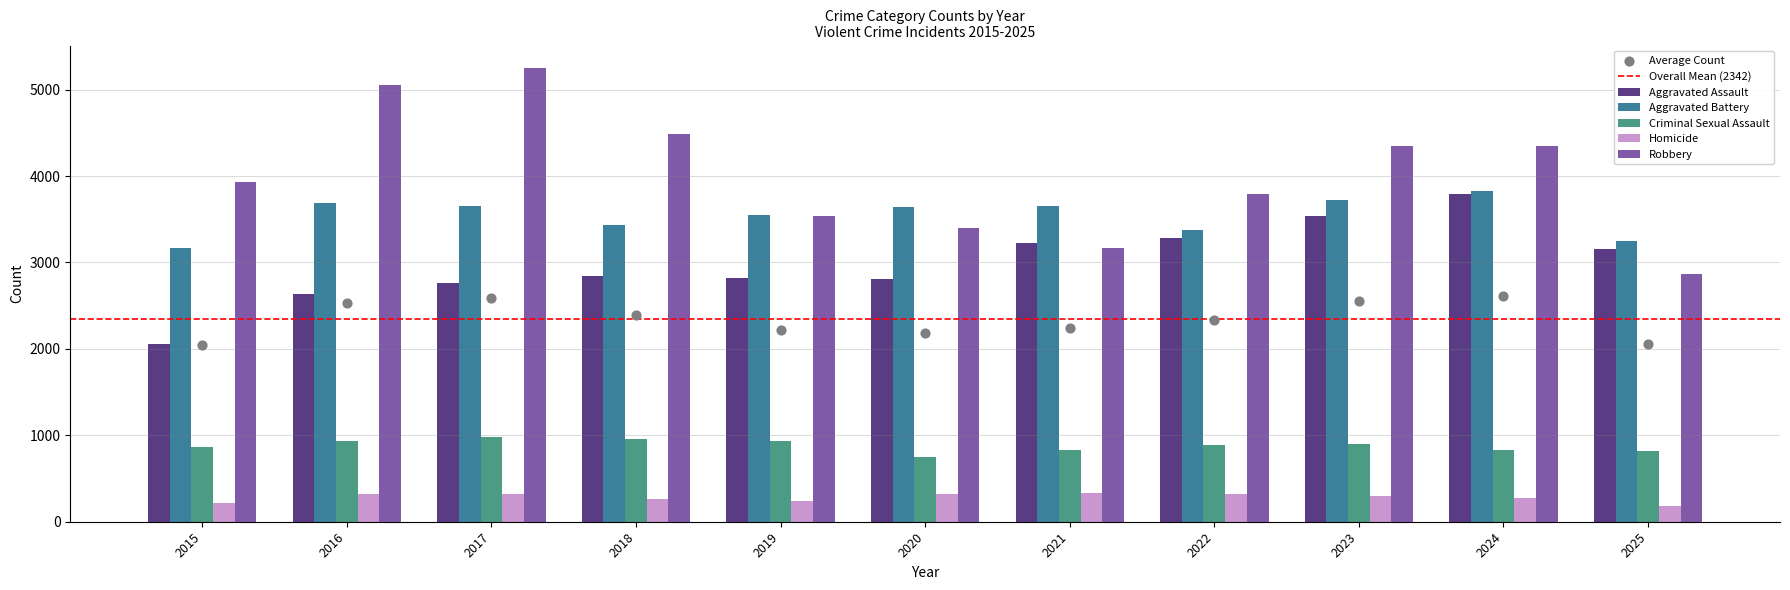

At how many categories does at least one series exceed 4618?

2